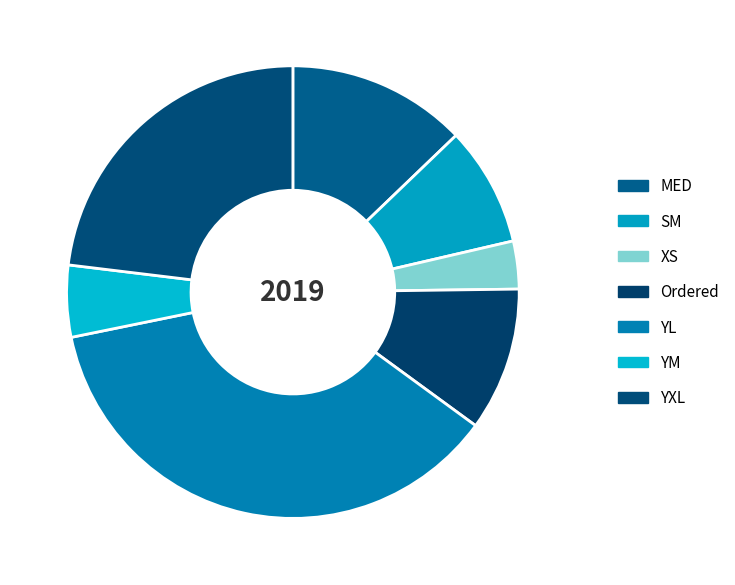

Count the number of slices in the pie.

7